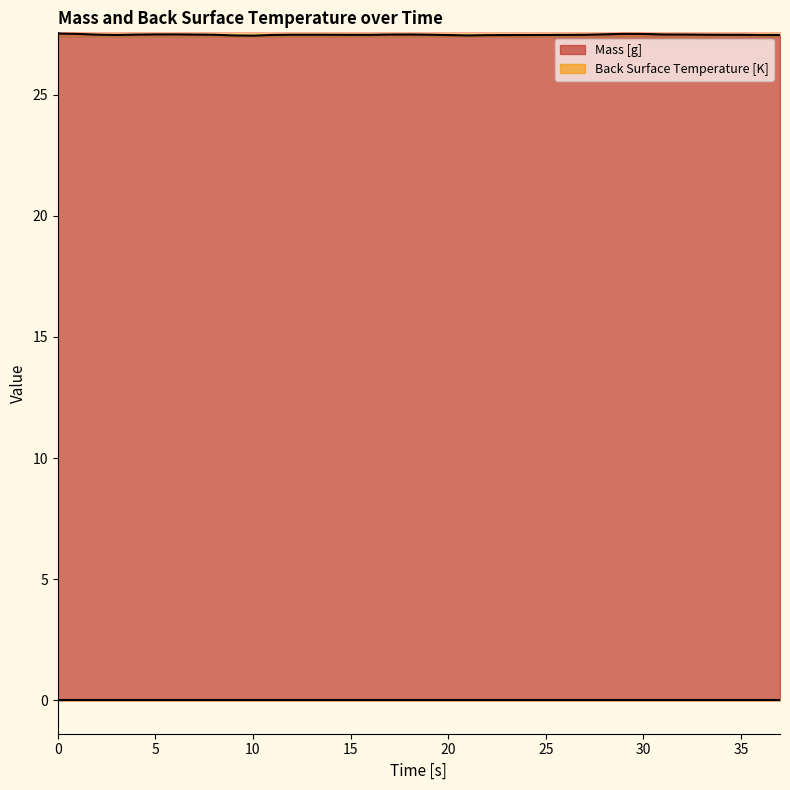

Is it true that the value at 4 is 48.8?

False